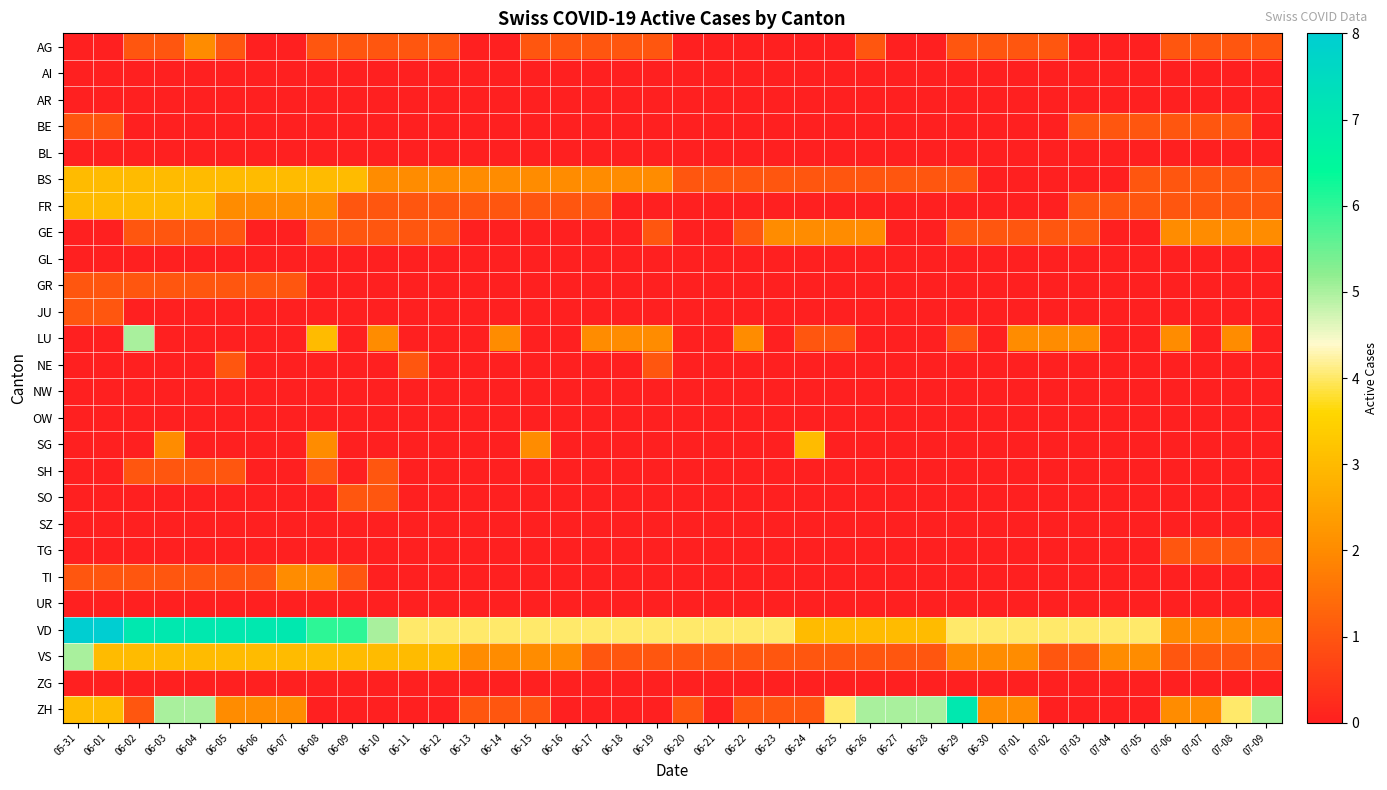

What is the maximum value shown in the chart?

8